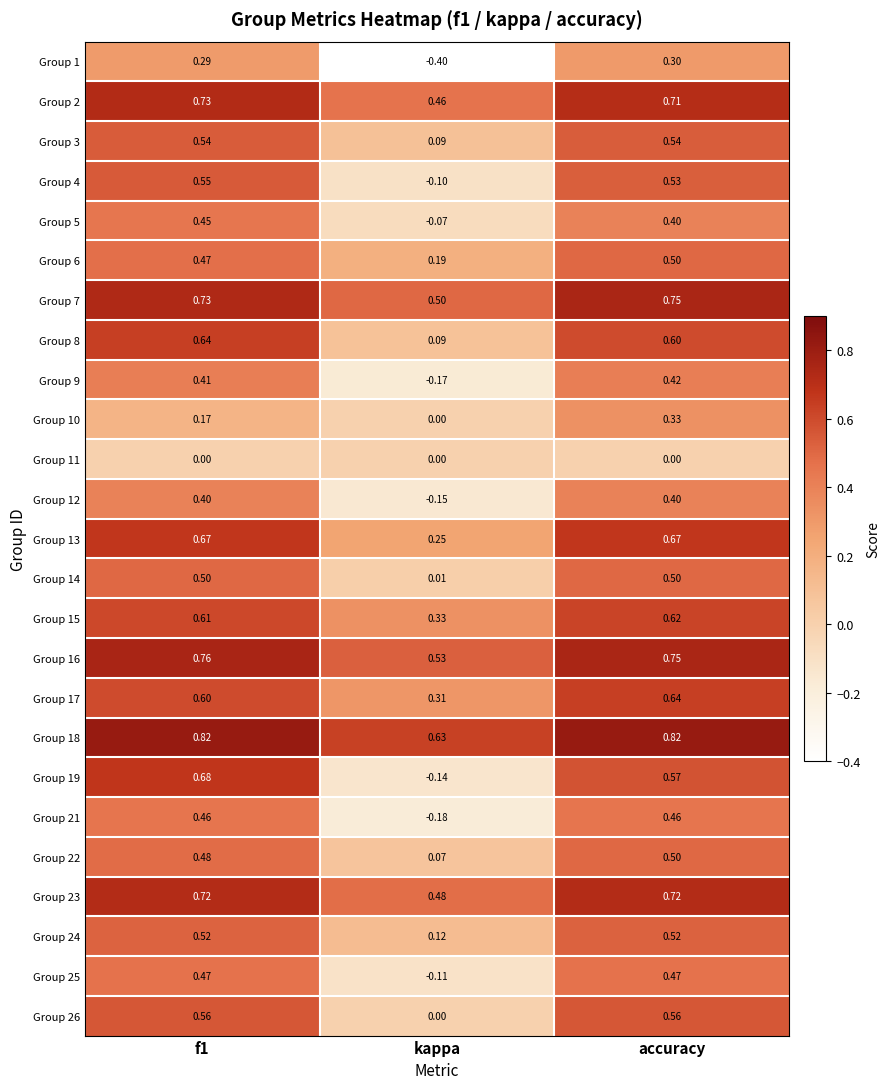

Where is Group 15 nearest to the value 0?

kappa